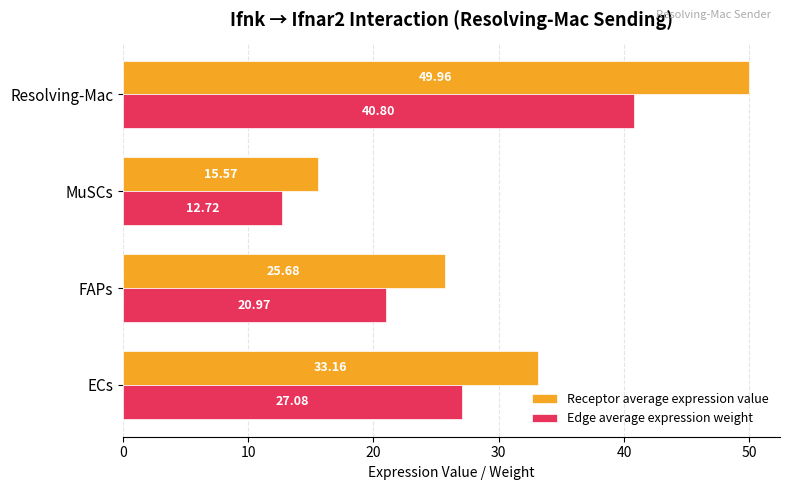

What are all the series names shown in the legend?

Receptor average expression value, Edge average expression weight